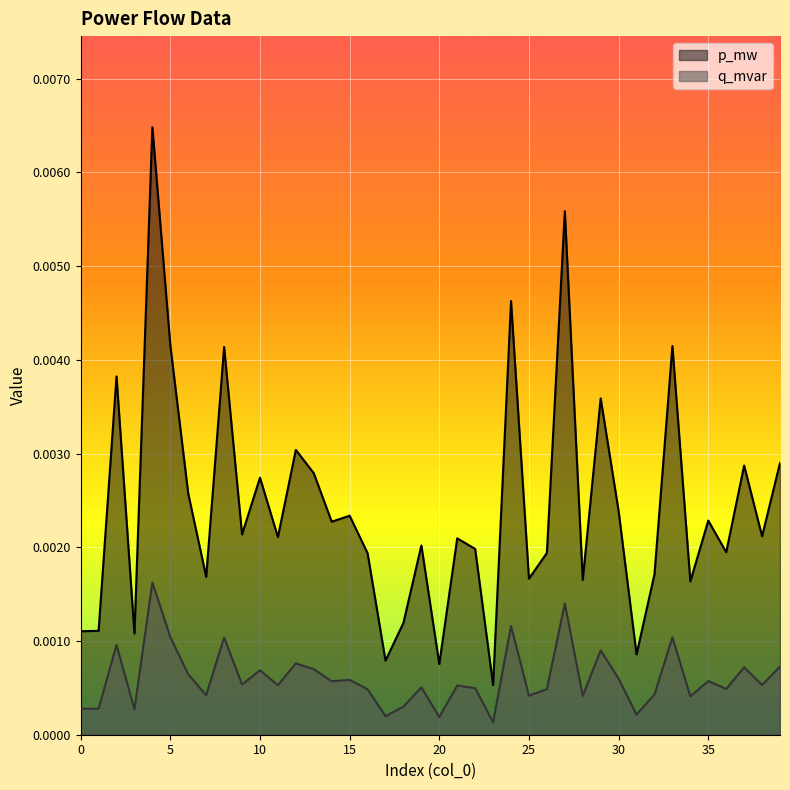

Where is q_mvar nearest to the value 0?

23